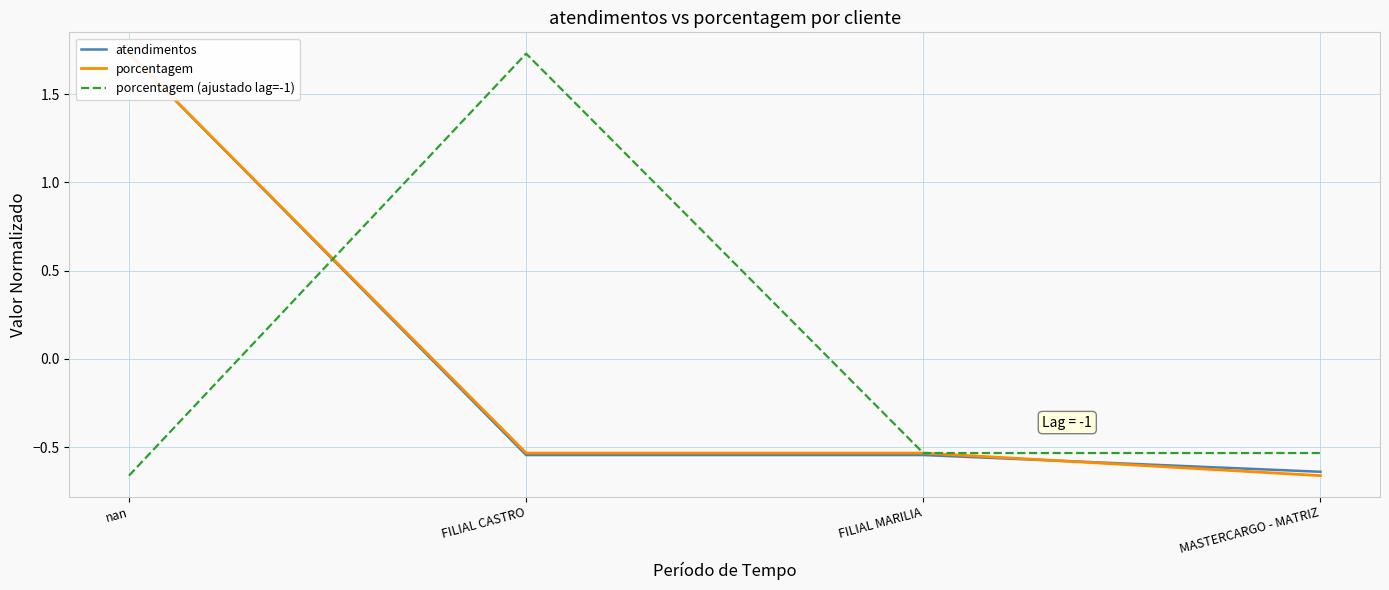

What is the difference between the highest and lowest values at nan?

2.4